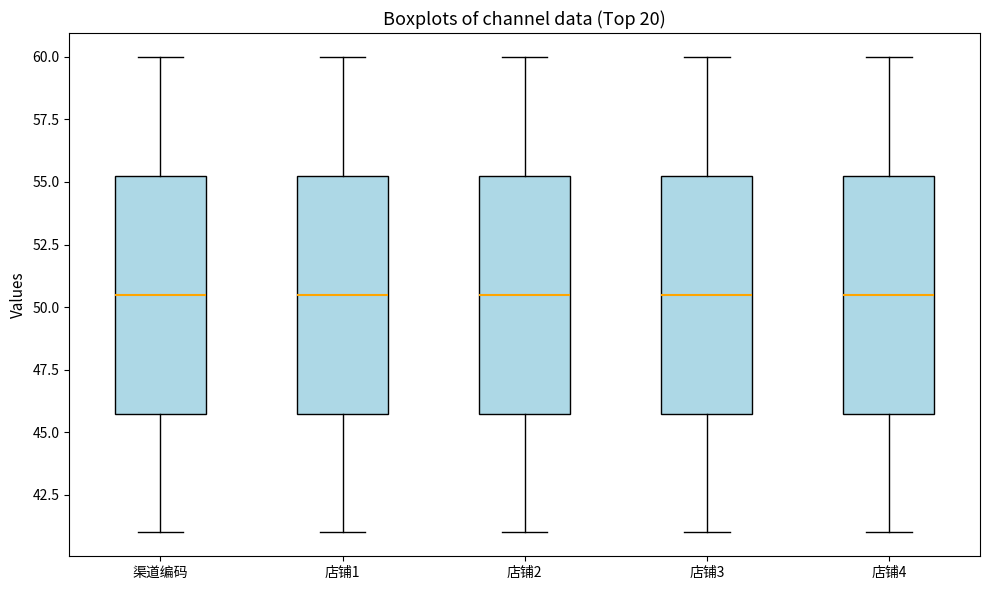

Reading left to right, read every box against the y-axis: the position of its median line, the range the box covers, and the ends of its whiskers. The values are not printed on the chart, so give them approximately, as read against the axis.

渠道编码: median 50.5, box 46.0 to 55.5, whiskers 41.0 to 60.0
店铺1: median 50.5, box 46.0 to 55.5, whiskers 41.0 to 60.0
店铺2: median 50.5, box 46.0 to 55.5, whiskers 41.0 to 60.0
店铺3: median 50.5, box 46.0 to 55.5, whiskers 41.0 to 60.0
店铺4: median 50.5, box 46.0 to 55.5, whiskers 41.0 to 60.0